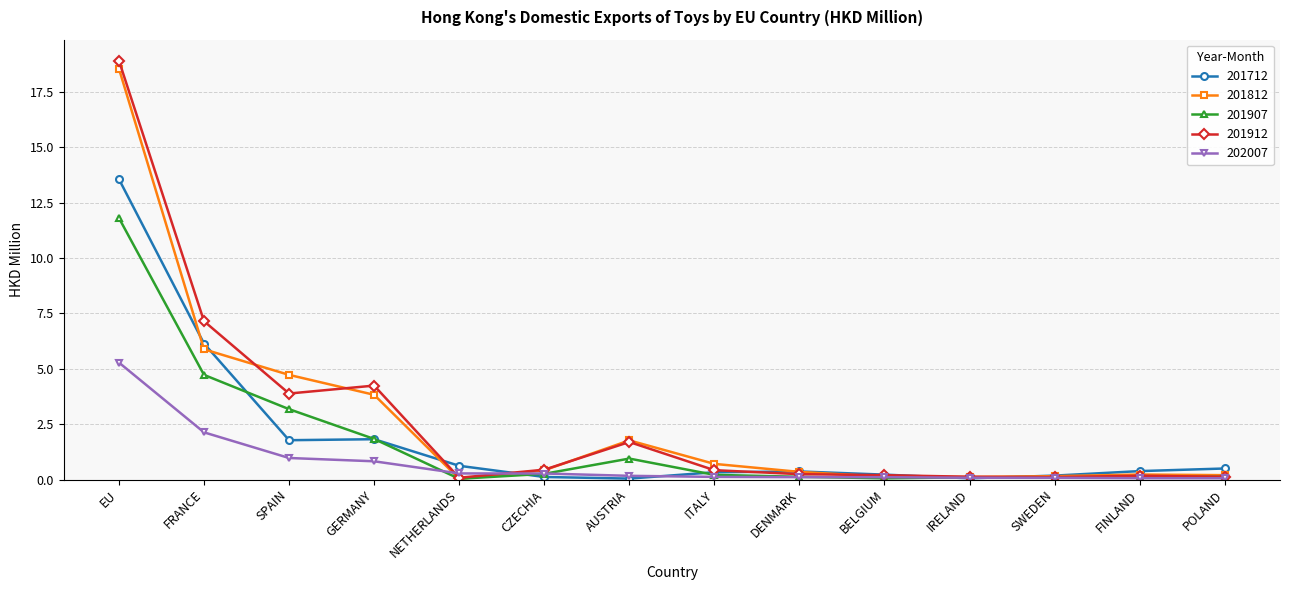

Read the 201912 value at POLAND.

0.1